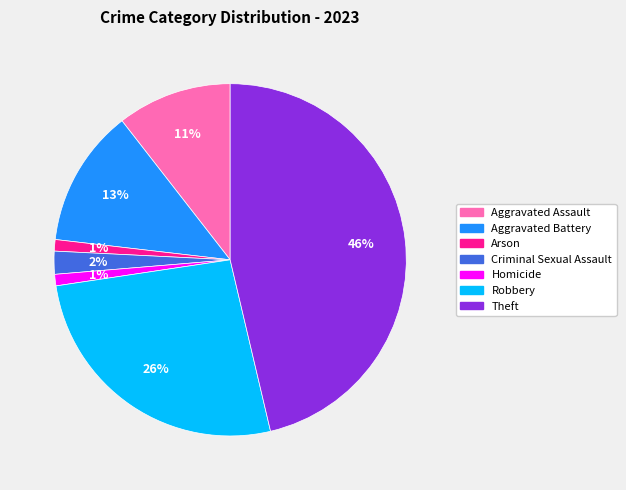

Which category has the biggest portion of the pie?

Theft